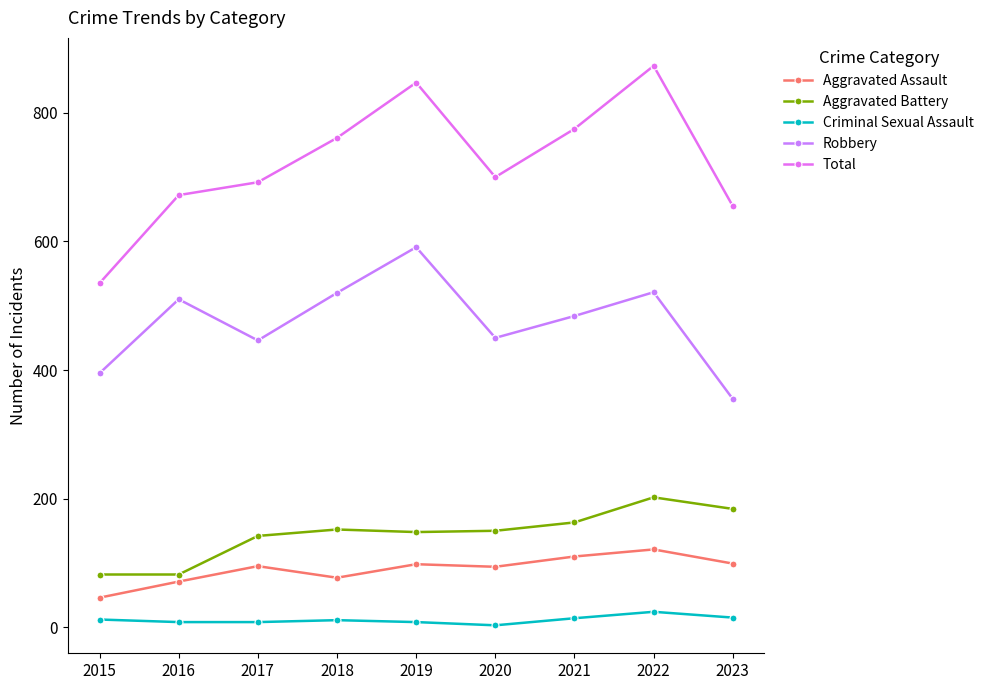

Which has a higher value, 2020 or 2015?

2020